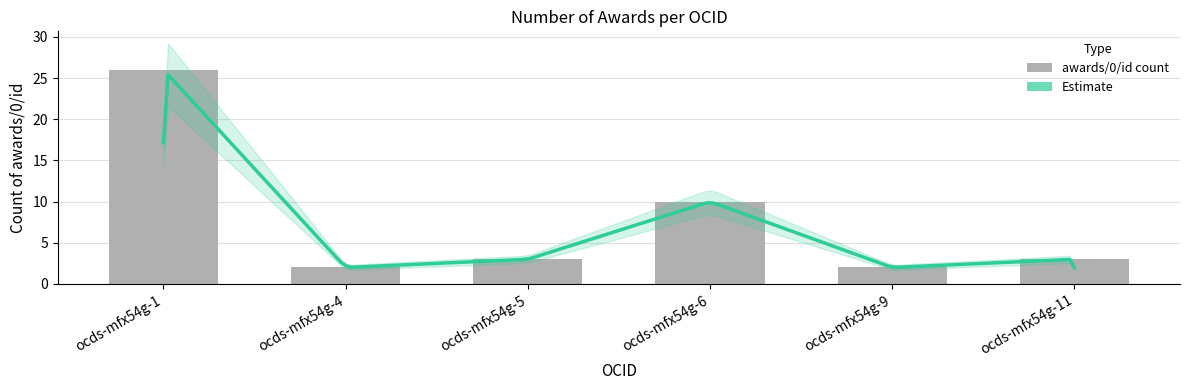

Between ocds-mfx54g-6 and ocds-mfx54g-11, which is larger?

ocds-mfx54g-6